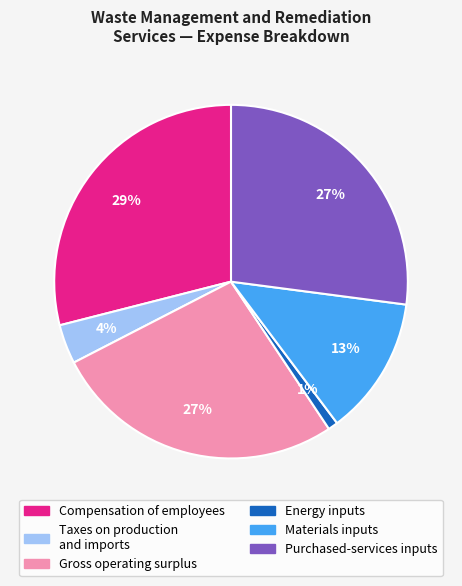

To the nearest percent, what is the combined percentage of Energy inputs and Compensation of employees?

30%